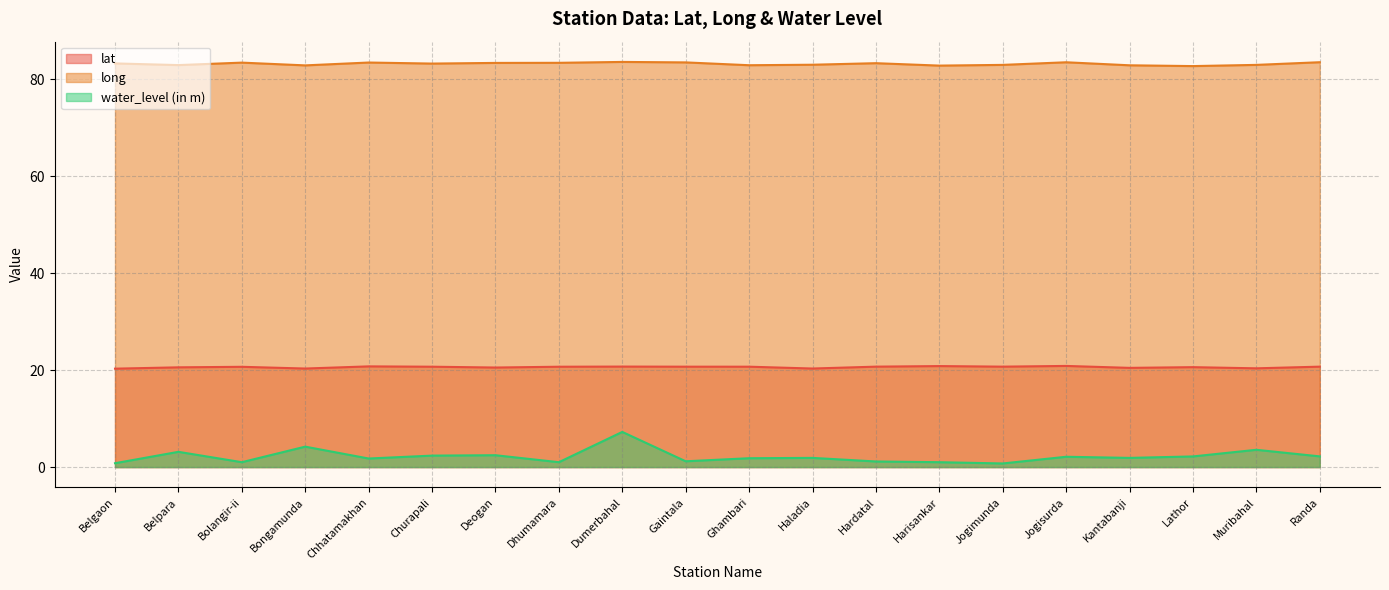

True or false: long has a value of 135.1 at Harisankar.

False